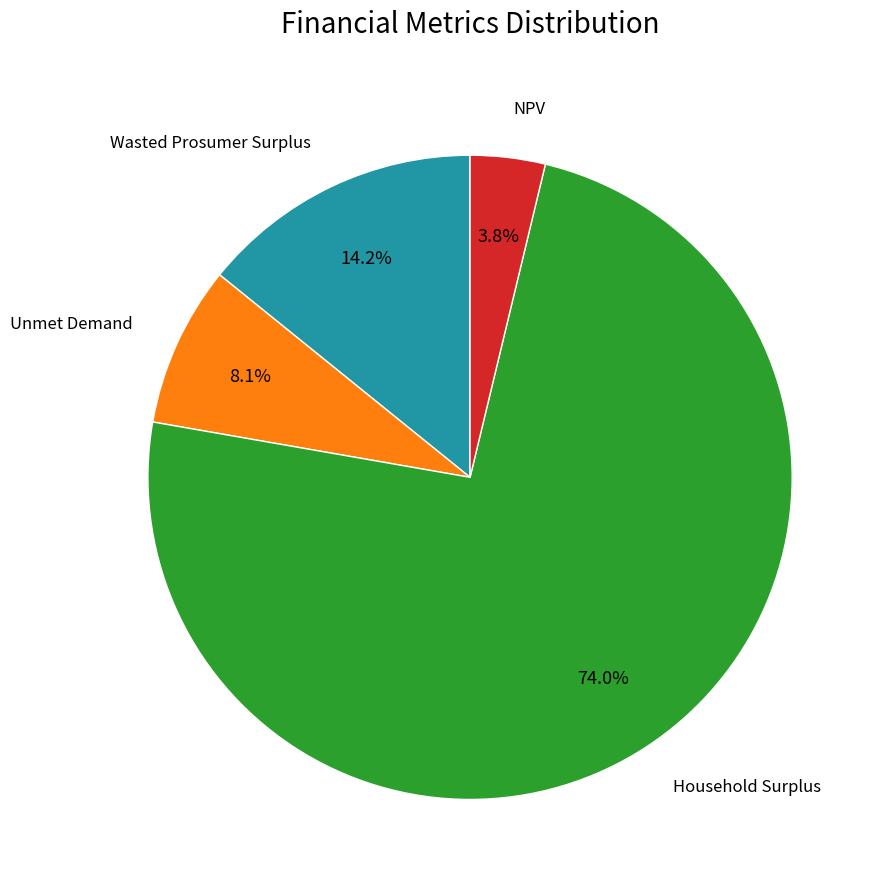

Is there any slice that represents more than half of the pie?

Yes